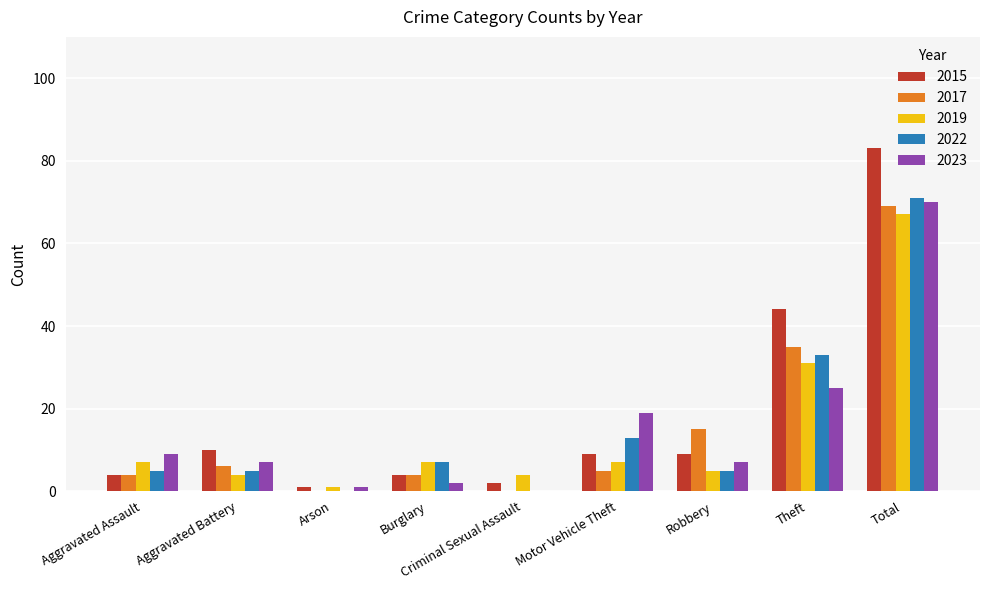

The 2023 series shows 2 at Aggravated Assault. True or false?

False